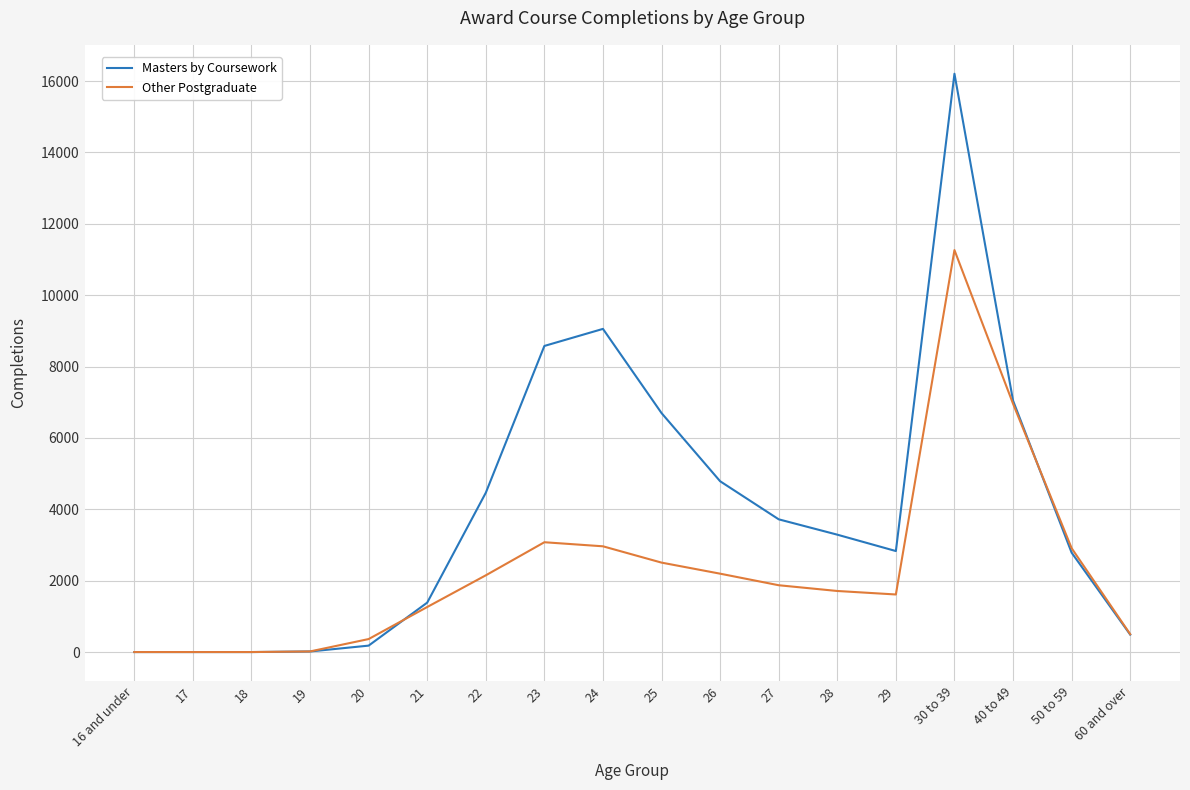

At which label does Other Postgraduate first exceed 1872?

22